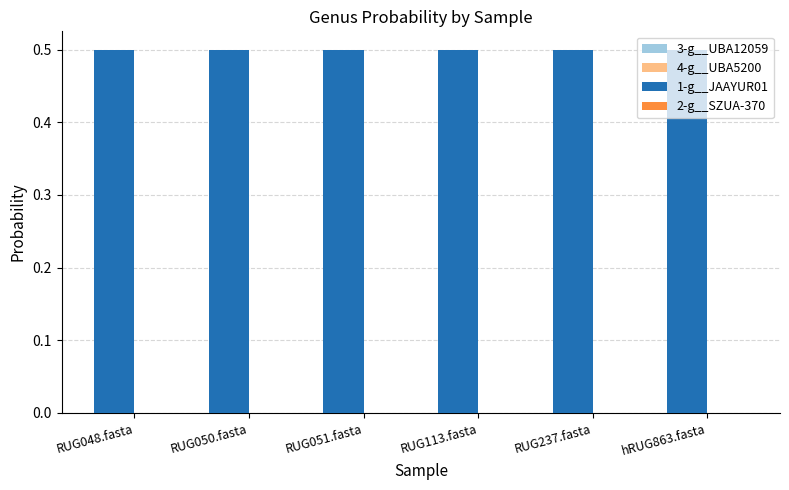

What is the total value across all series at hRUG863.fasta?

1.0